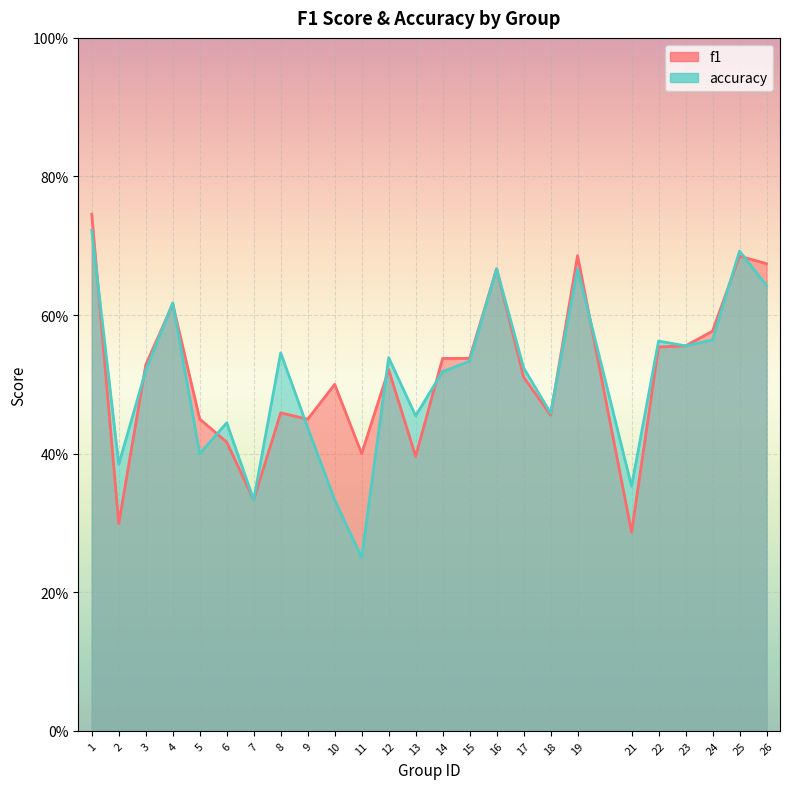

Between 8 and 14, which series saw the biggest shift?

f1